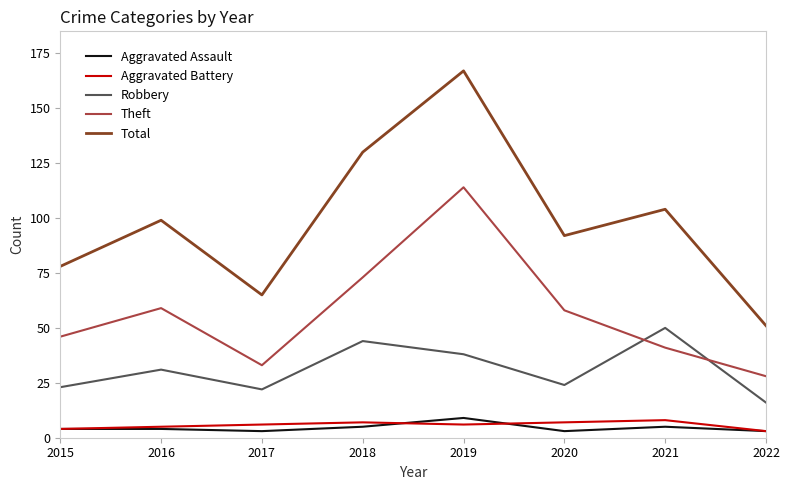

True or false: Robbery and Total cross at least once.

False